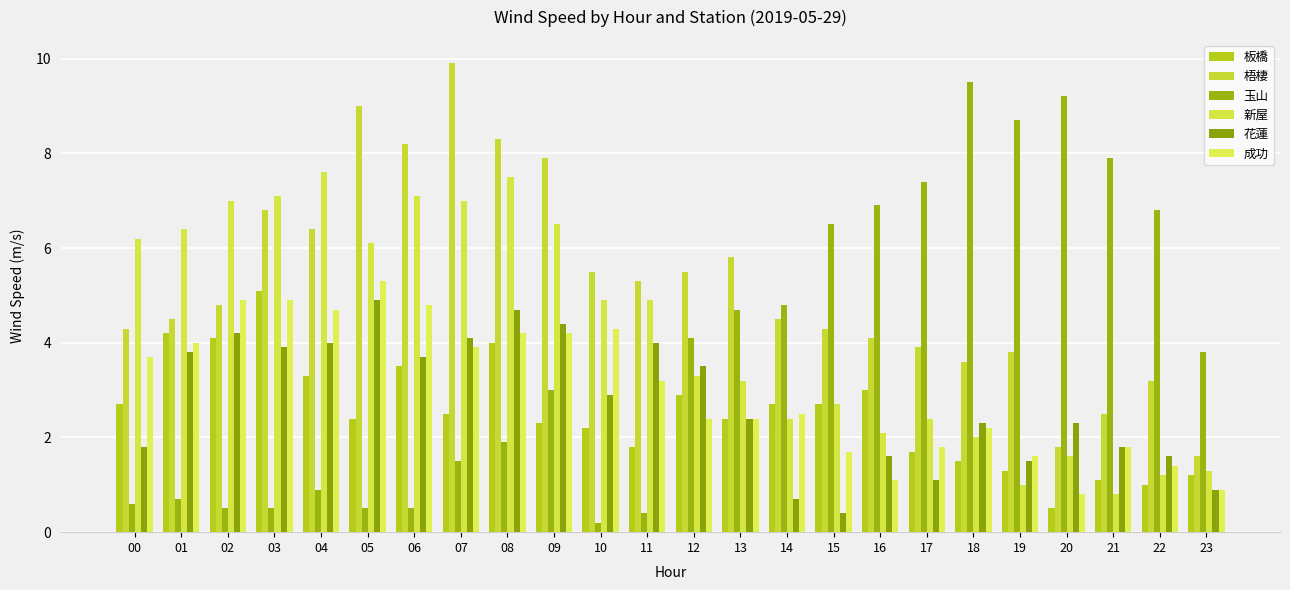

Reading left to right, what are all the values shown in this chart?

板橋: 2.7	4.2	4.1	5.1	3.3	2.4	3.5	2.5	4.0	2.3	2.2	1.8	2.9	2.4	2.7	2.7	3.0	1.7	1.5	1.3	0.5	1.1	1.0	1.2
梧棲: 4.3	4.5	4.8	6.8	6.4	9.0	8.2	9.9	8.3	7.9	5.5	5.3	5.5	5.8	4.5	4.3	4.1	3.9	3.6	3.8	1.8	2.5	3.2	1.6
玉山: 0.6	0.7	0.5	0.5	0.9	0.5	0.5	1.5	1.9	3.0	0.2	0.4	4.1	4.7	4.8	6.5	6.9	7.4	9.5	8.7	9.2	7.9	6.8	3.8
新屋: 6.2	6.4	7.0	7.1	7.6	6.1	7.1	7.0	7.5	6.5	4.9	4.9	3.3	3.2	2.4	2.7	2.1	2.4	2.0	1.0	1.6	0.8	1.2	1.3
花蓮: 1.8	3.8	4.2	3.9	4.0	4.9	3.7	4.1	4.7	4.4	2.9	4.0	3.5	2.4	0.7	0.4	1.6	1.1	2.3	1.5	2.3	1.8	1.6	0.9
成功: 3.7	4.0	4.9	4.9	4.7	5.3	4.8	3.9	4.2	4.2	4.3	3.2	2.4	2.4	2.5	1.7	1.1	1.8	2.2	1.6	0.8	1.8	1.4	0.9